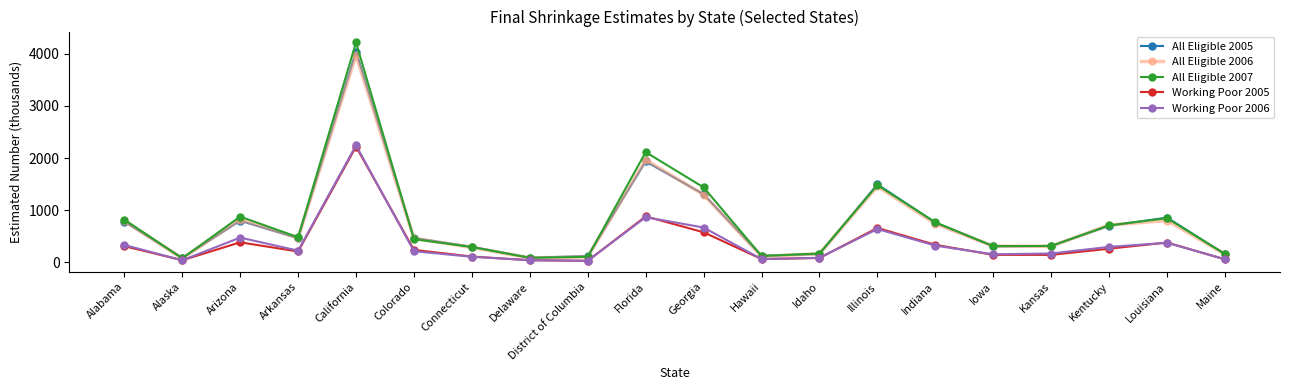

What position from the left is Connecticut?

7